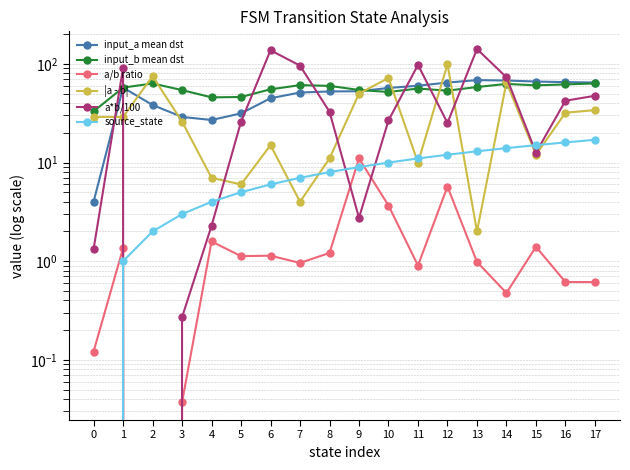

What is the average value of the a/b ratio series?

1.8